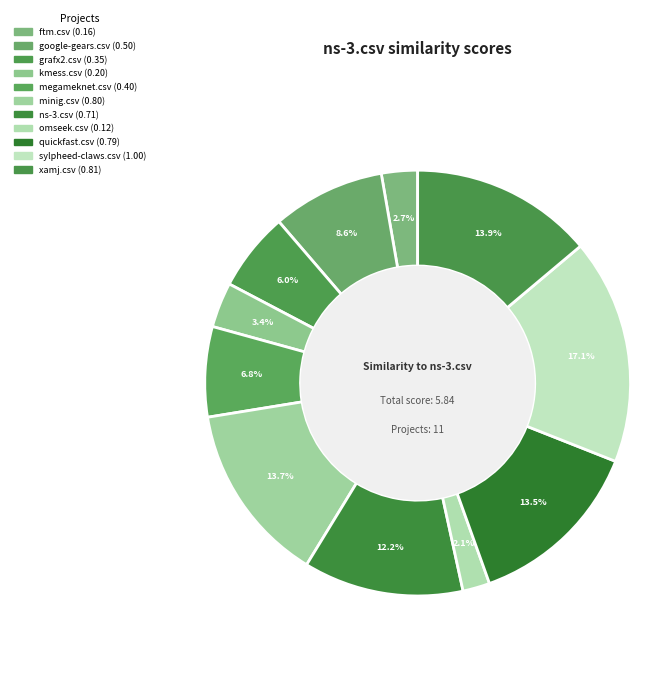

What is the smallest slice in the pie chart?

omseek.csv